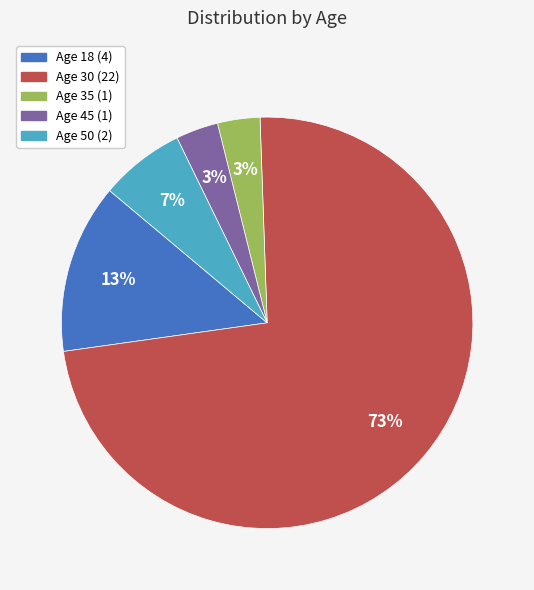

To the nearest percent, what portion does Age 50 (2) represent?

7%